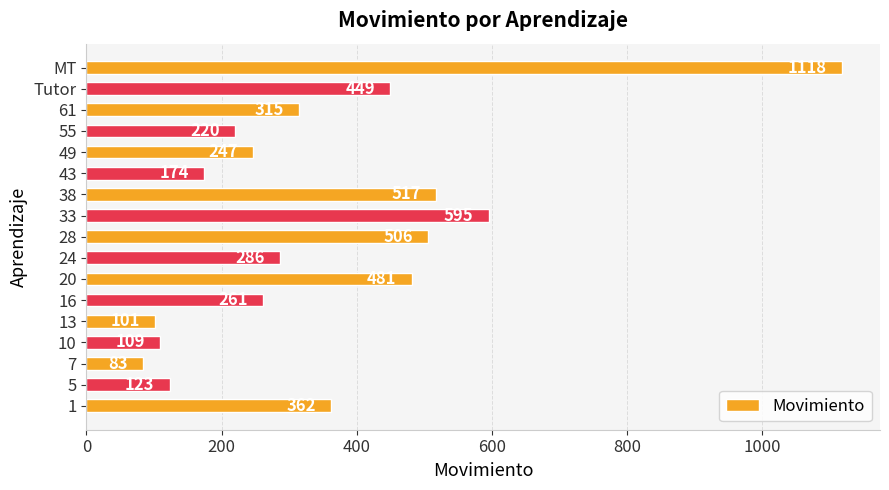

Which has a higher value, 55 or 33?

33